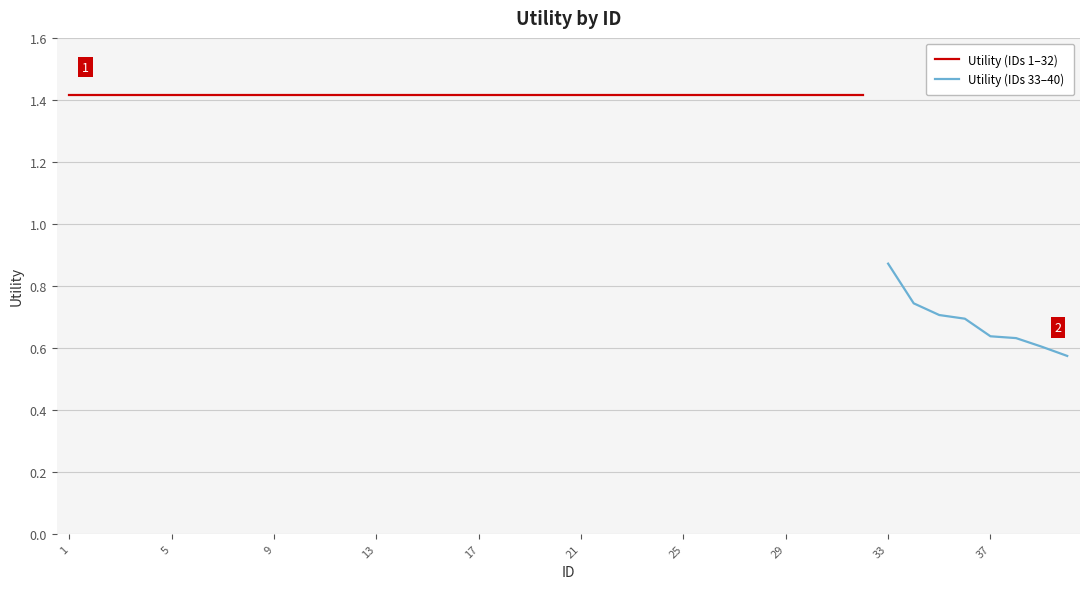

Is it true that the value at 16 is 1.4?

True